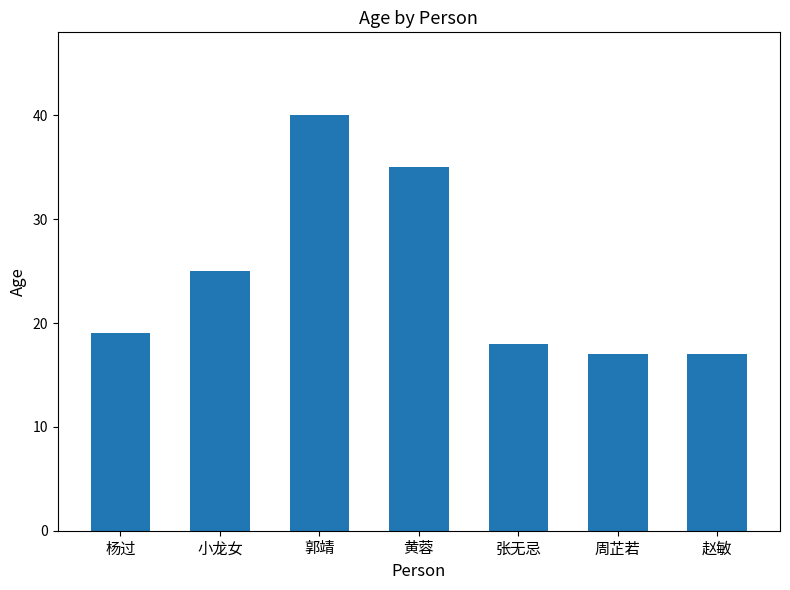

How many values are below 19?

3